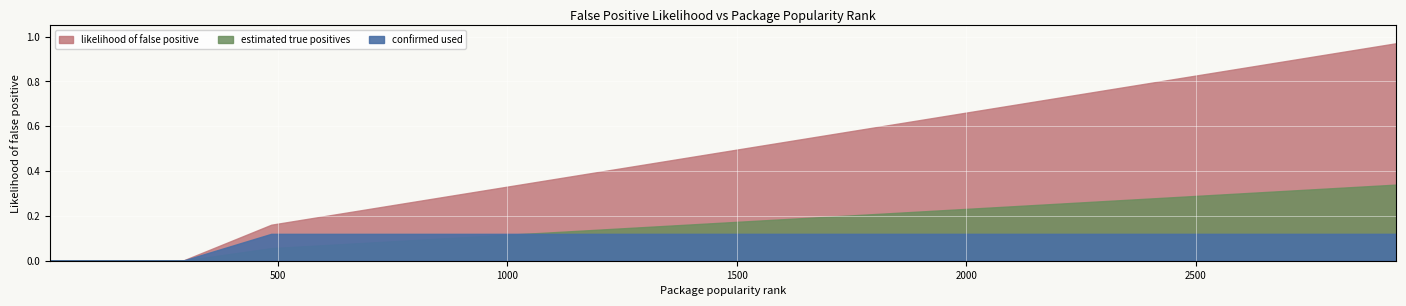

What is the total value across all series at index?

0.3